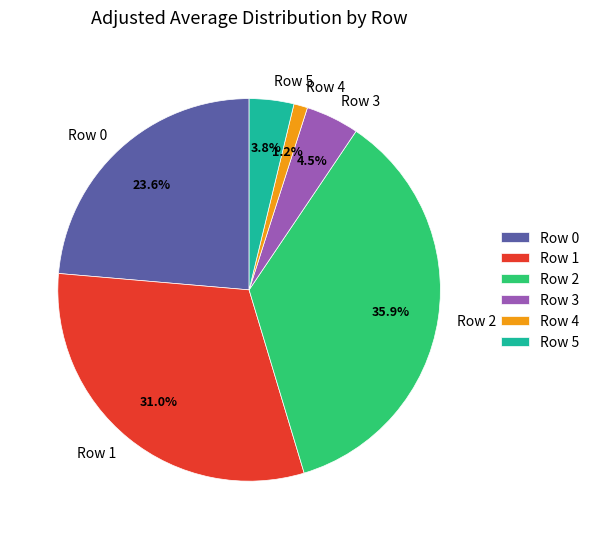

True or false: Row 1 accounts for 21% of the total.

False